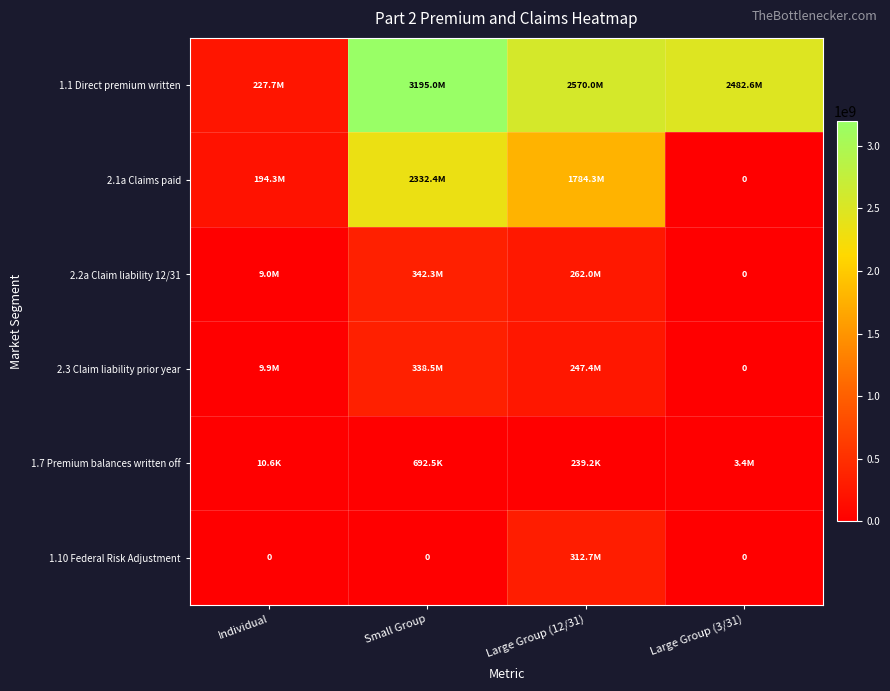

At which label does 1.1 Direct premium written first exceed 2569978530?

Small Group